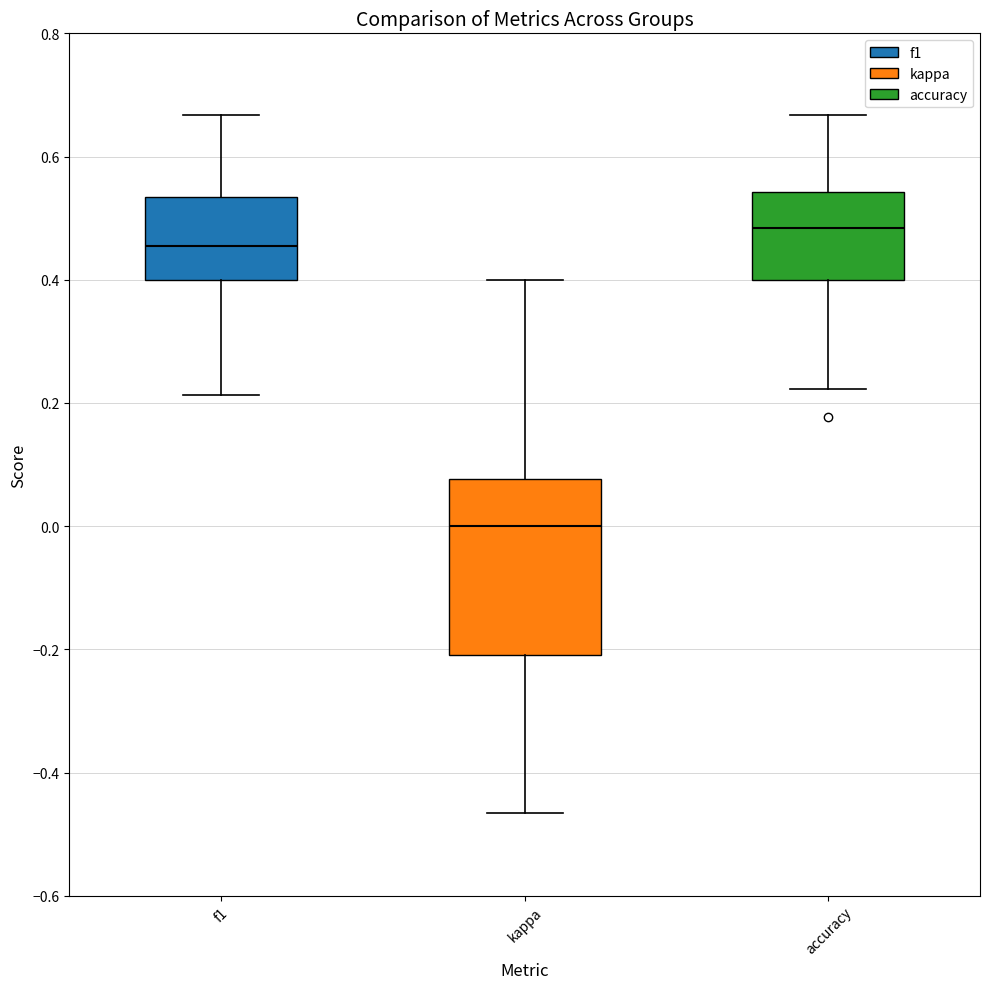

Reading left to right, transcribe this box plot: for each box, give where its median line is, the range the box spans, and where its two whiskers end, as read against the y-axis. The values are not printed on the chart, so give them approximately, as read against the axis.

f1: median 0.46, box 0.40 to 0.54, whiskers 0.22 to 0.66
kappa: median 0.00, box -0.20 to 0.08, whiskers -0.46 to 0.40
accuracy: median 0.48, box 0.40 to 0.54, whiskers 0.22 to 0.66